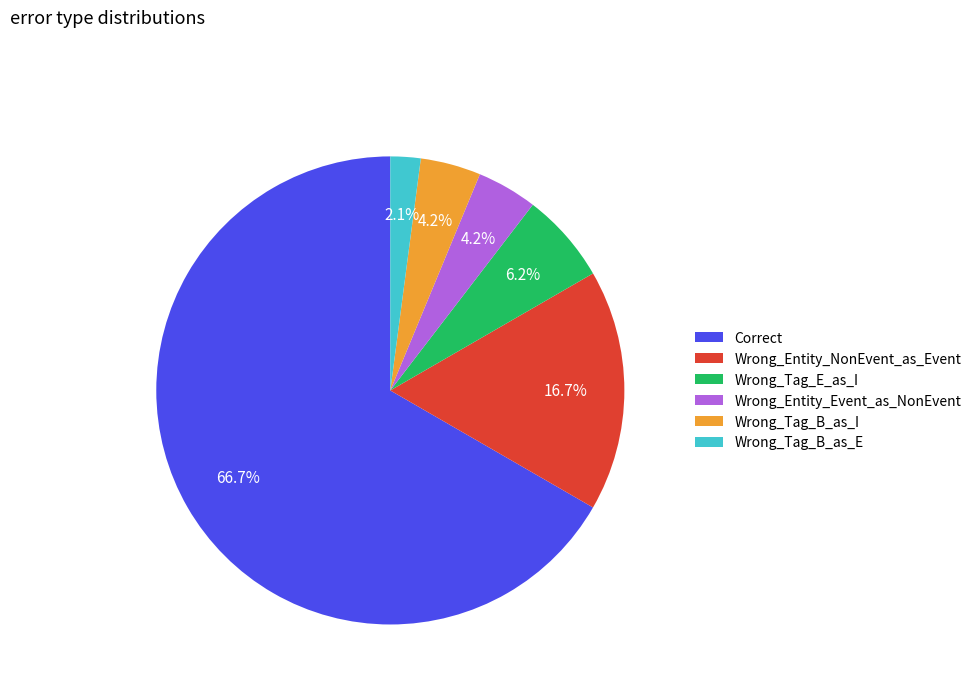

To the nearest percent, what is the combined percentage of Wrong_Entity_Event_as_NonEvent and Wrong_Tag_B_as_I?

8%